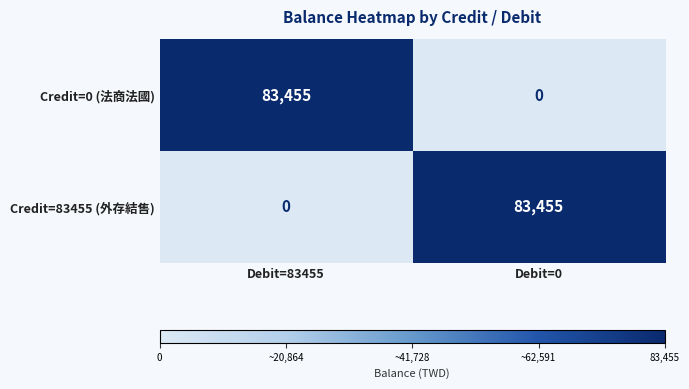

The Credit=0 (法商法國) series shows -47478 at Debit=0. True or false?

False